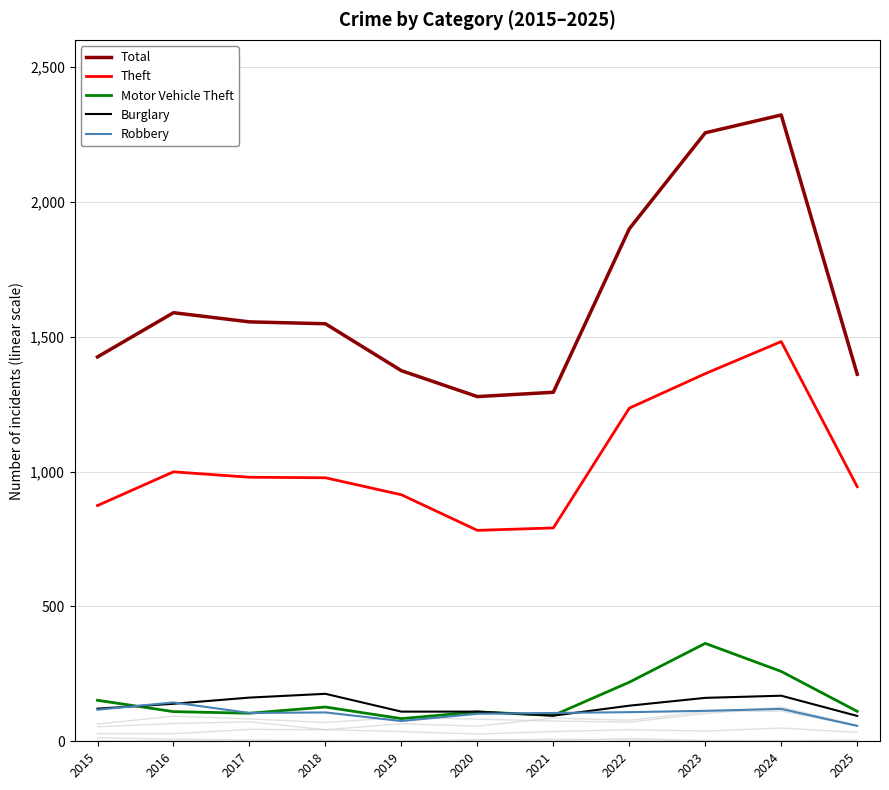

In Theft, how many points are lower than both neighbors (excluding endpoints)?

1